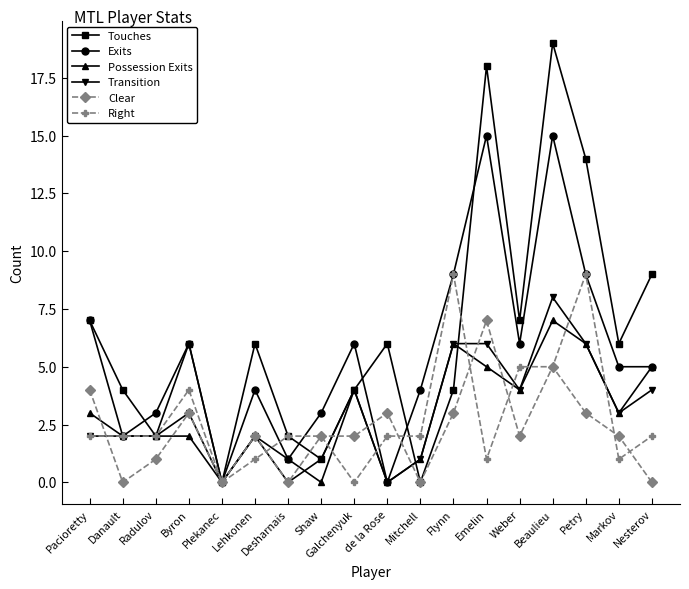

Which category has the highest value in the Clear series?

Emelin